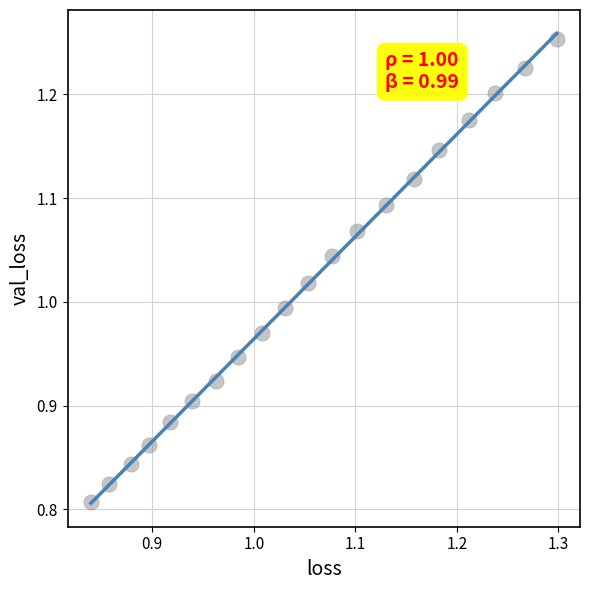

What is the range of Y values (max minus min)?

0.4